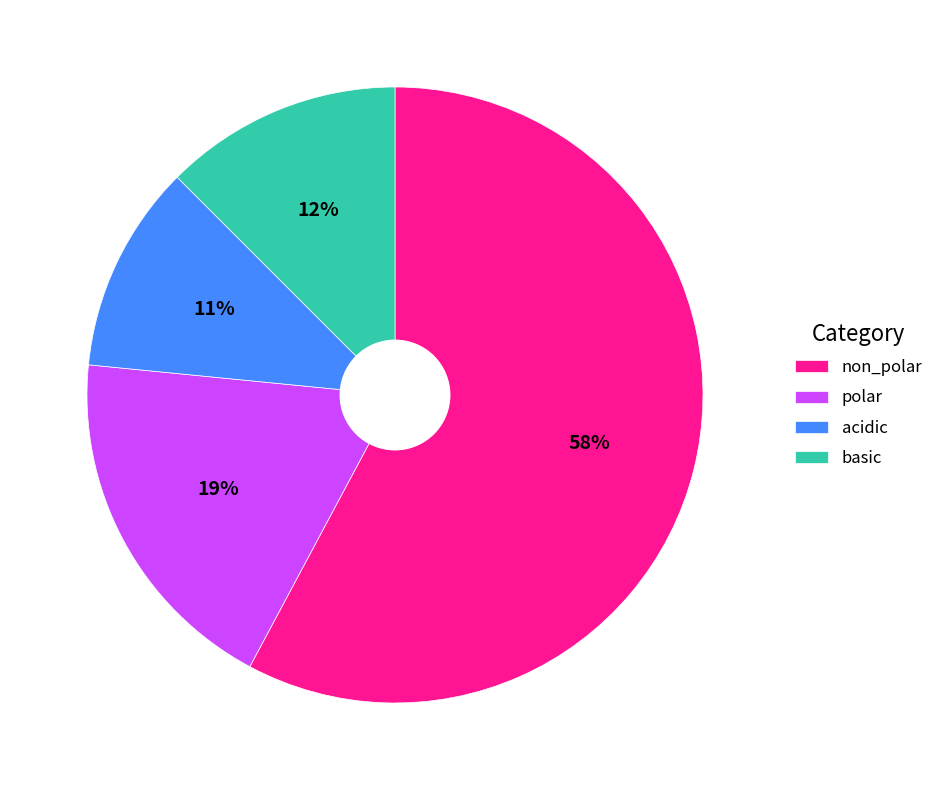

To the nearest percent, what is the combined percentage of basic and acidic?

23%